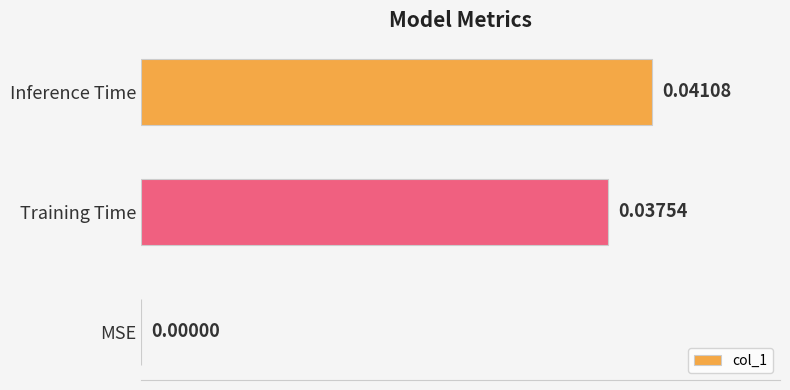

Which has a higher value, Training Time or MSE?

Training Time